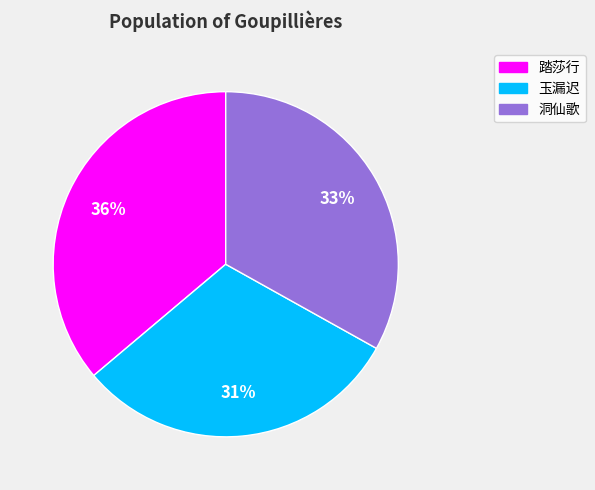

Is the sum of 洞仙歌 and 玉漏迟 greater than half?

Yes